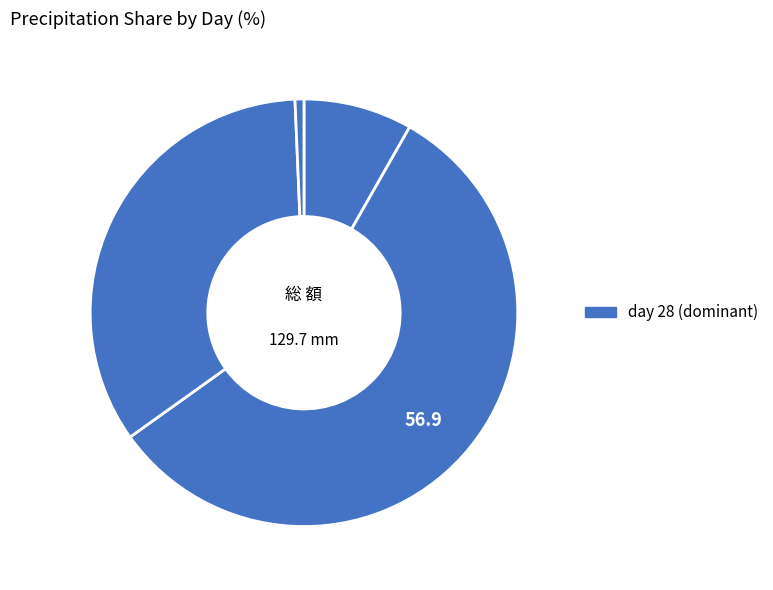

How many slices are in this pie chart?

4